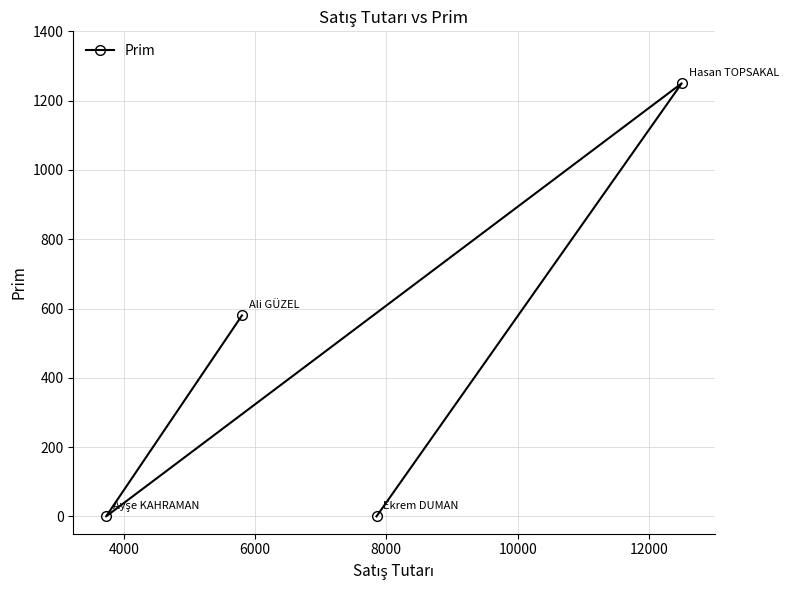

How many interior local valleys (lower than both neighbors) does the data have?

1